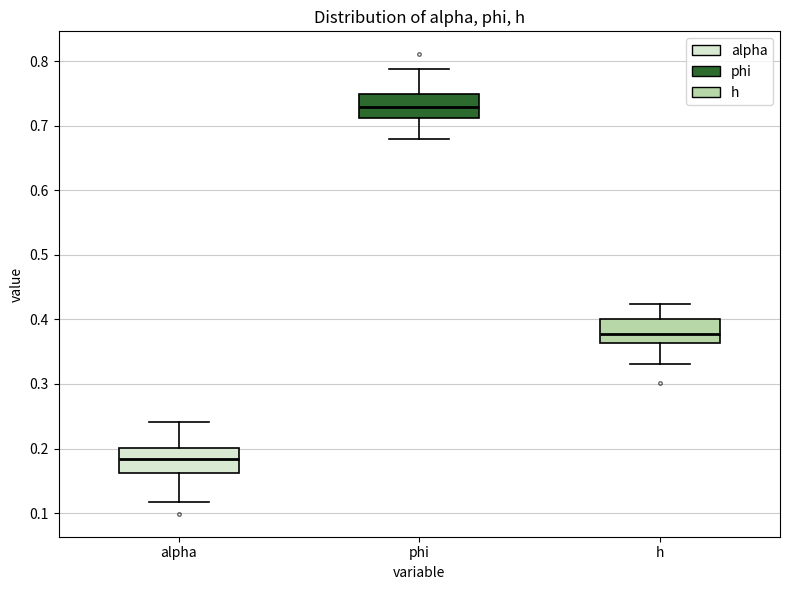

Reading left to right, read every box against the y-axis: the position of its median line, the range the box covers, and the ends of its whiskers. The values are not printed on the chart, so give them approximately, as read against the axis.

alpha: median 0.18, box 0.16 to 0.20, whiskers 0.12 to 0.24
phi: median 0.73, box 0.71 to 0.75, whiskers 0.68 to 0.79
h: median 0.38, box 0.36 to 0.40, whiskers 0.33 to 0.42